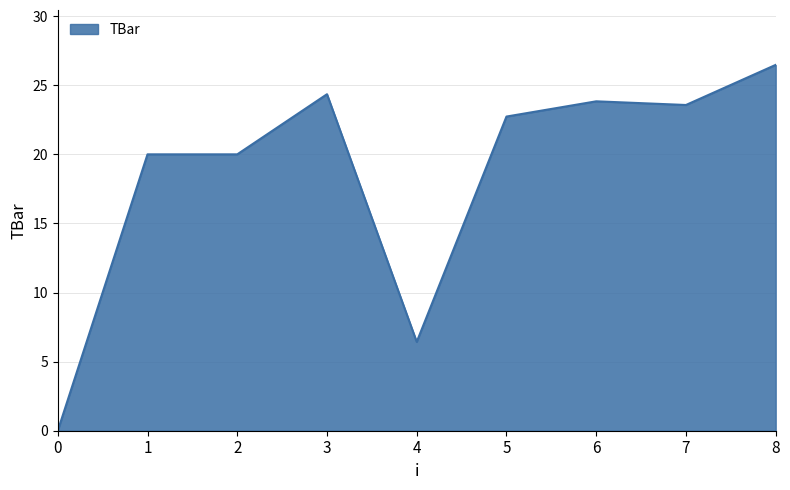

Count the number of data series in this chart.

1